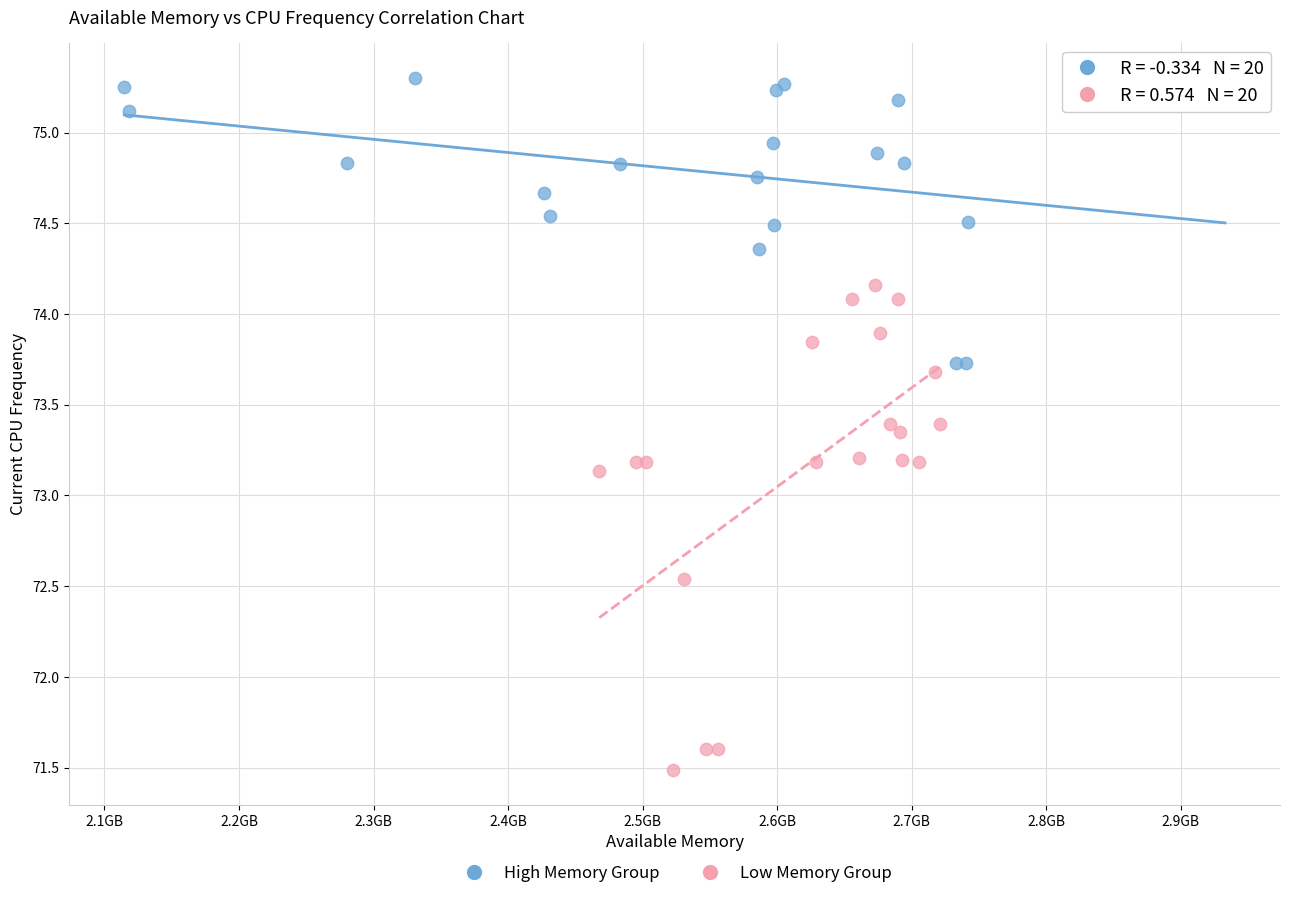

Which series reaches the minimum Y coordinate?

Low Memory Group